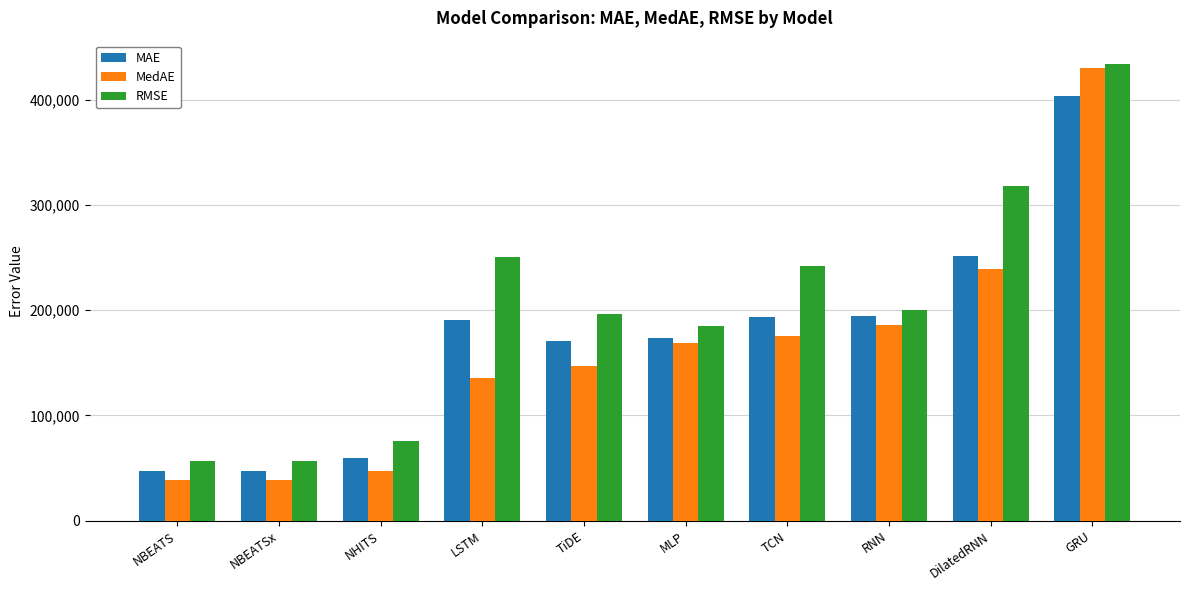

At which label does MedAE first exceed 168697?

MLP